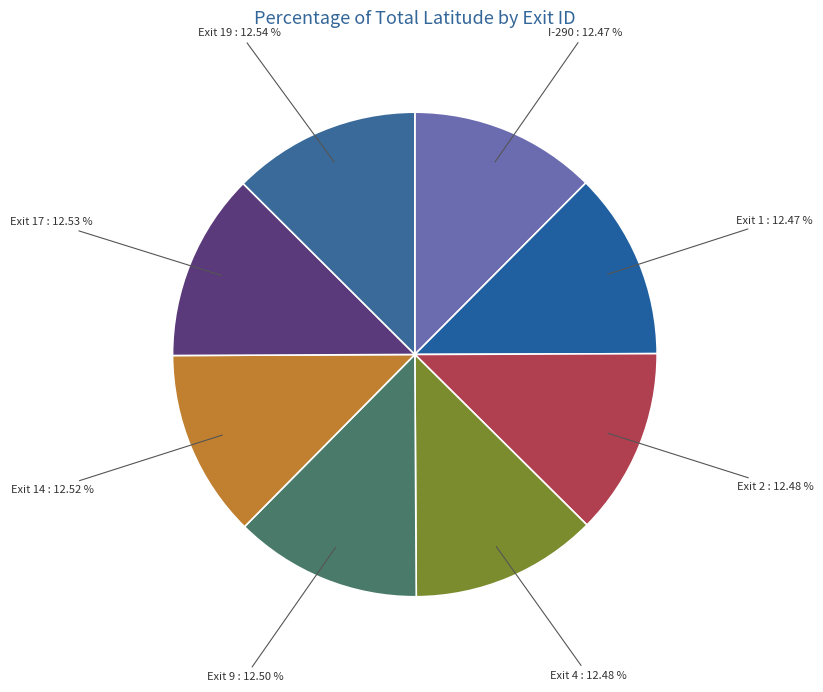

Count the number of slices in the pie.

8